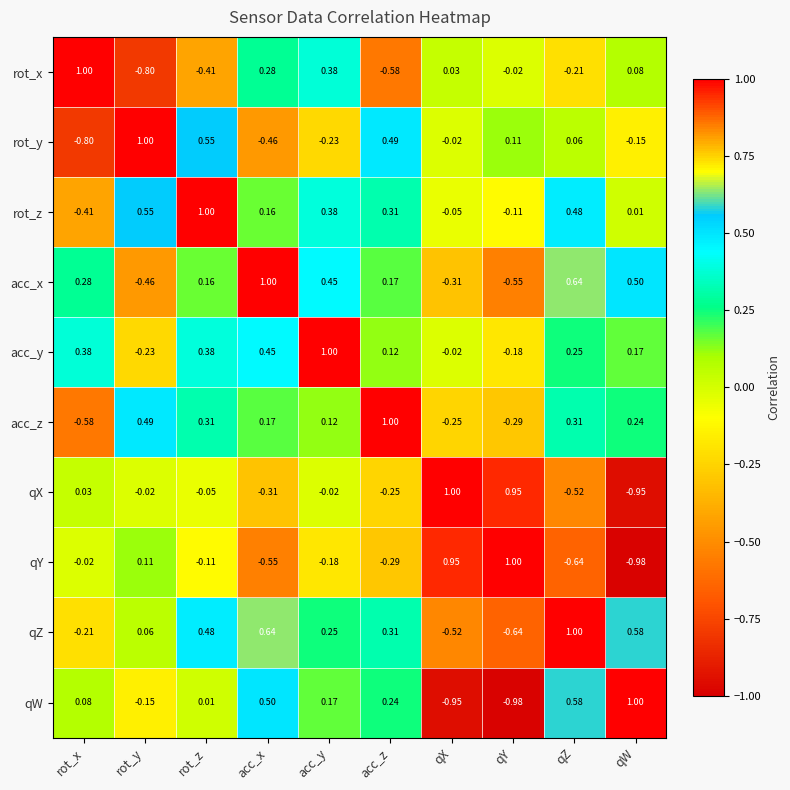

Is the value of qX at qX greater than the value of acc_x at qY?

Yes